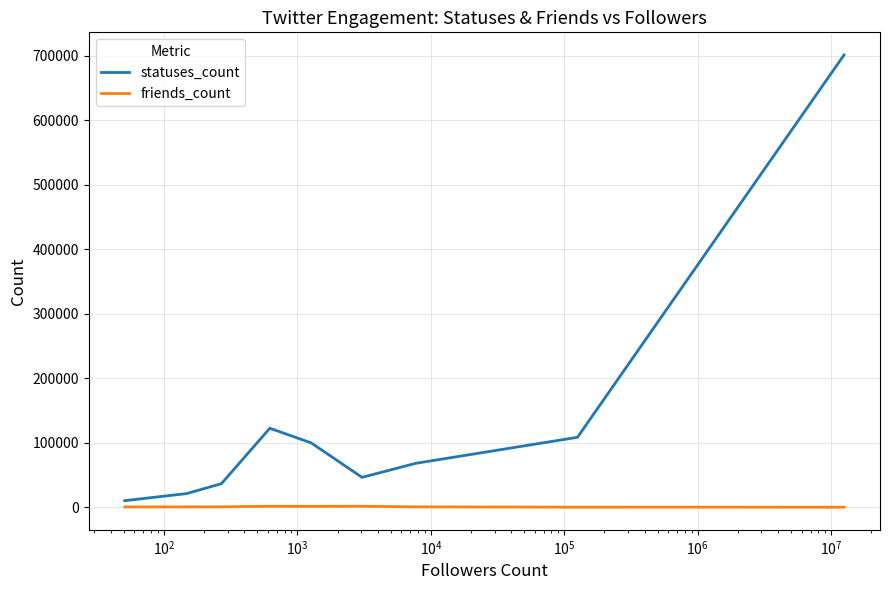

Rank the series by their maximum value, from lowest to highest.

friends_count, statuses_count